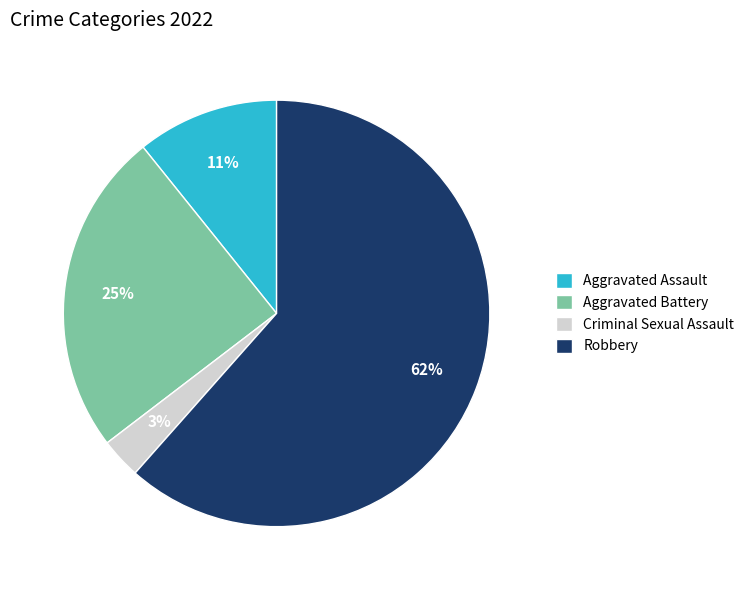

Does Criminal Sexual Assault represent more than half of the total?

No